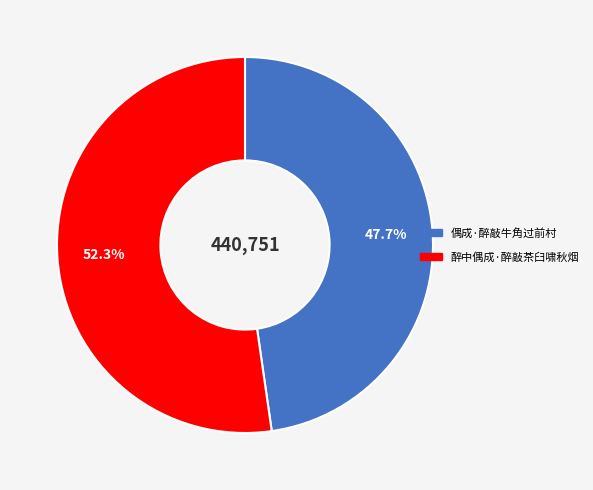

True or false: 偶成·醉敲牛角过前村 accounts for 48% of the total.

True